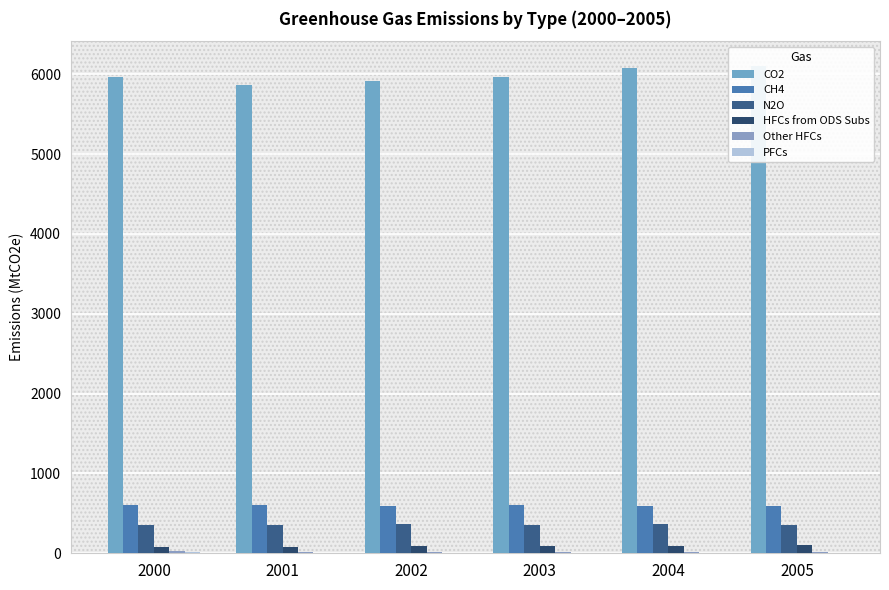

Reading left to right, extract all data points from this chart.

CO2: 2000=5971.5	2001=5871.9	2002=5912.9	2003=5960.7	2004=6079.0	2005=6109.3
CH4: 2000=609.0	2001=602.1	2002=598.3	2003=602.4	2004=589.6	2005=593.6
N2O: 2000=358.7	2001=358.7	2002=364.1	2003=351.8	2004=361.2	2005=356.1
HFCs from ODS Subs: 2000=76.1	2001=81.2	2002=86.8	2003=91.2	2004=95.8	2005=99.0
Other HFCs: 2000=28.9	2001=19.9	2002=21.3	2003=12.5	2004=17.4	2005=16.0
PFCs: 2000=13.5	2001=7.0	2002=8.7	2003=7.1	2004=6.1	2005=6.2